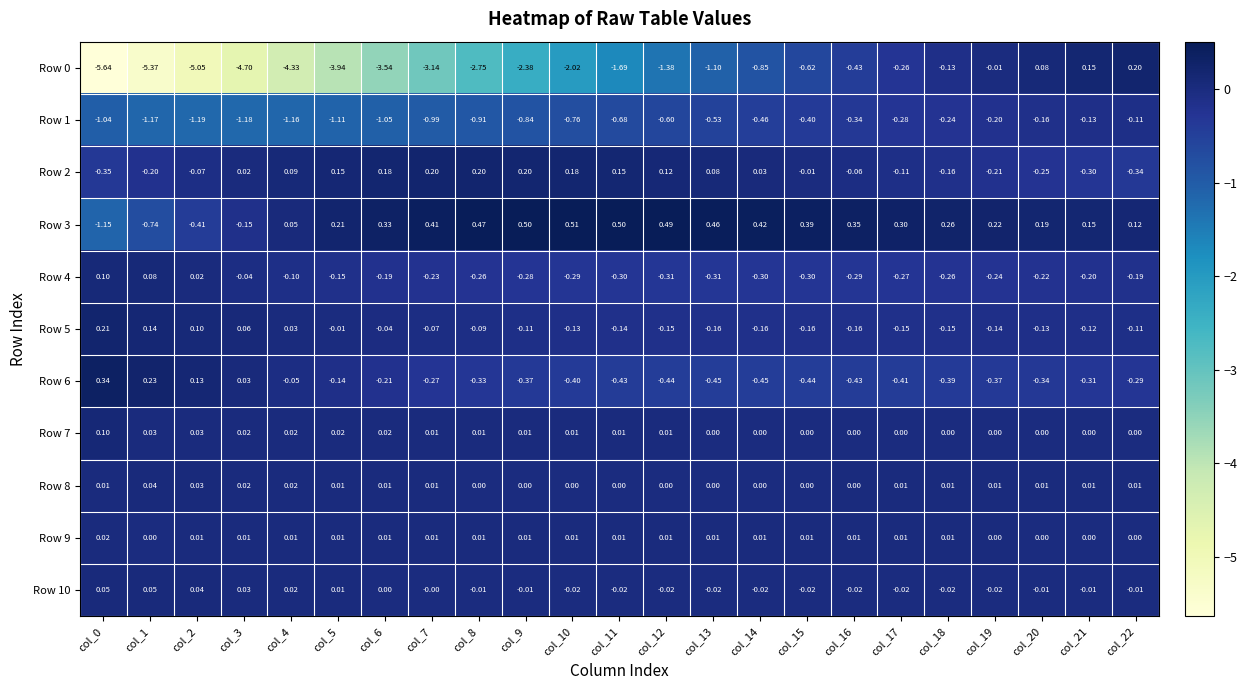

Count the number of data series in this chart.

11